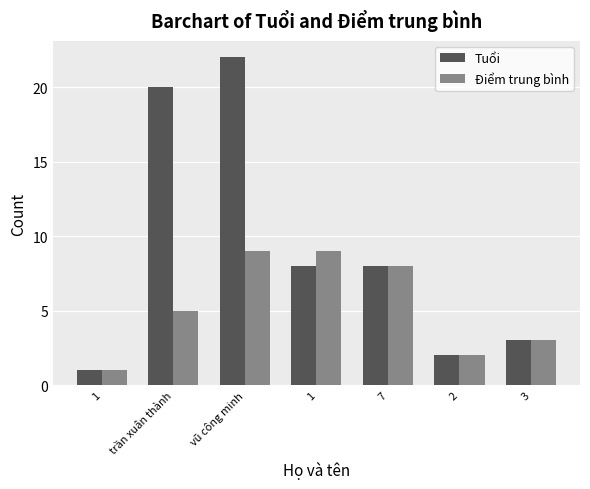

Is the value of Tuổi at 3 greater than the value of Điểm trung bình at 7?

No